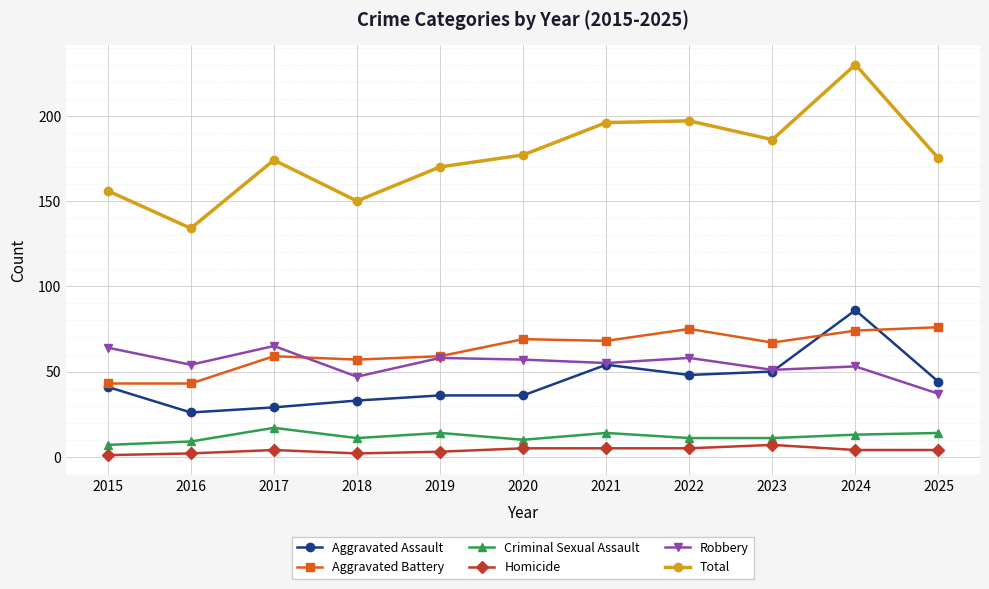

True or false: Aggravated Battery and Criminal Sexual Assault cross at least once.

False